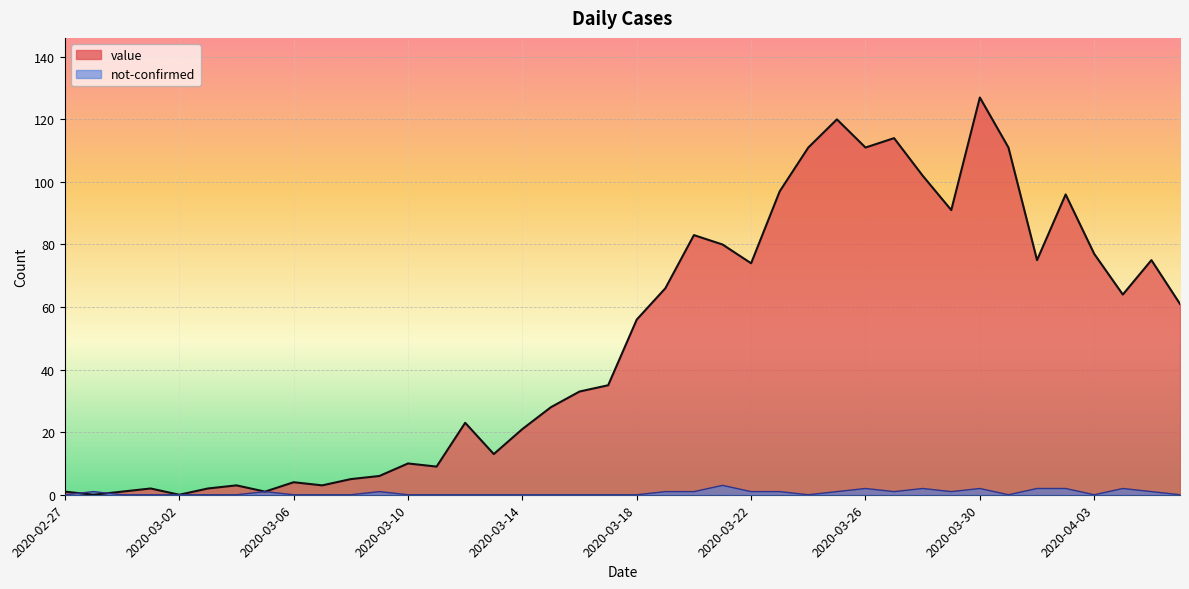

How many categories are shown in the chart?

40